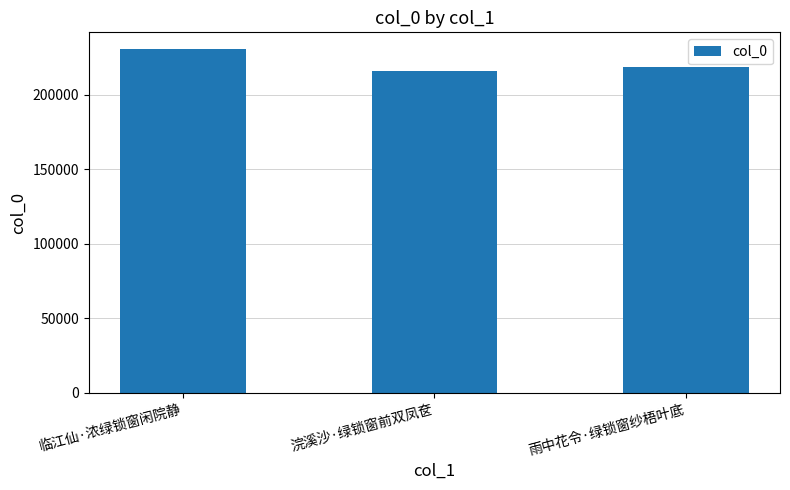

Reading right to left, transcribe all the data shown in this chart.

218664	215863	230534